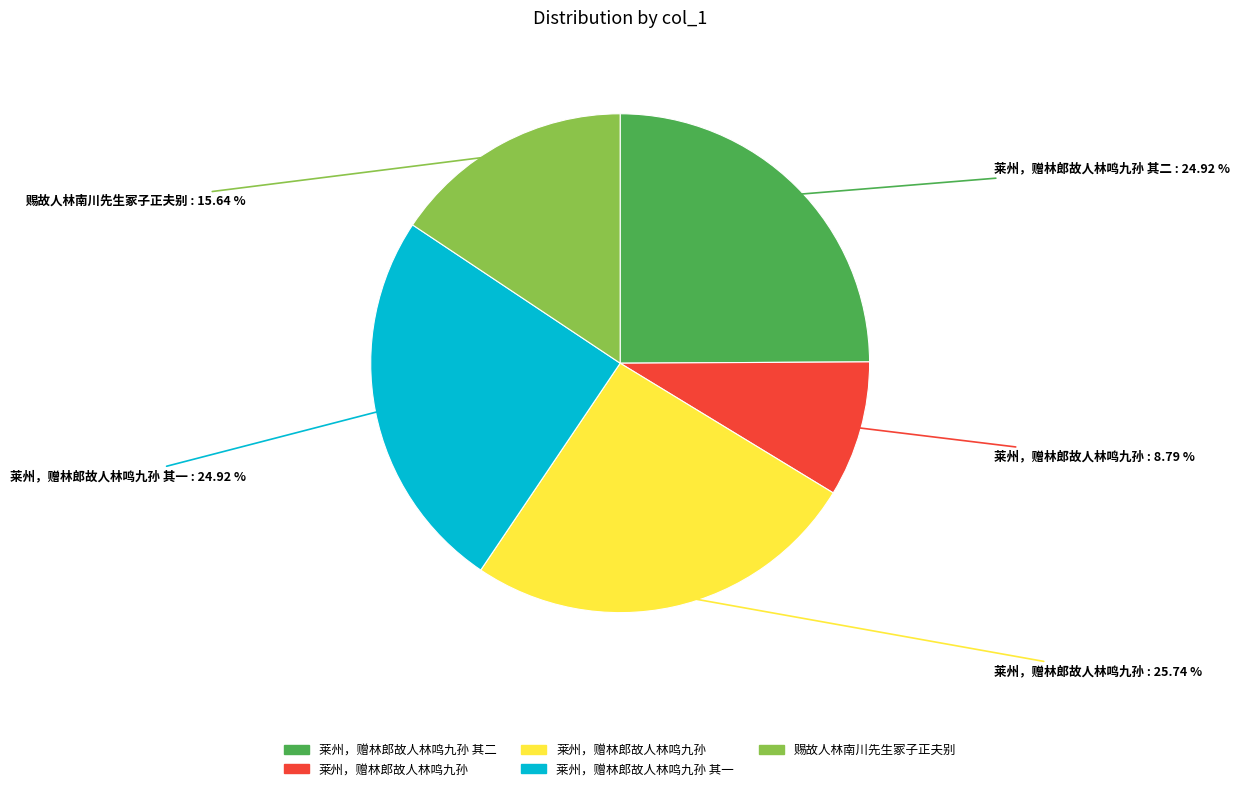

Is there any slice that represents more than half of the pie?

No